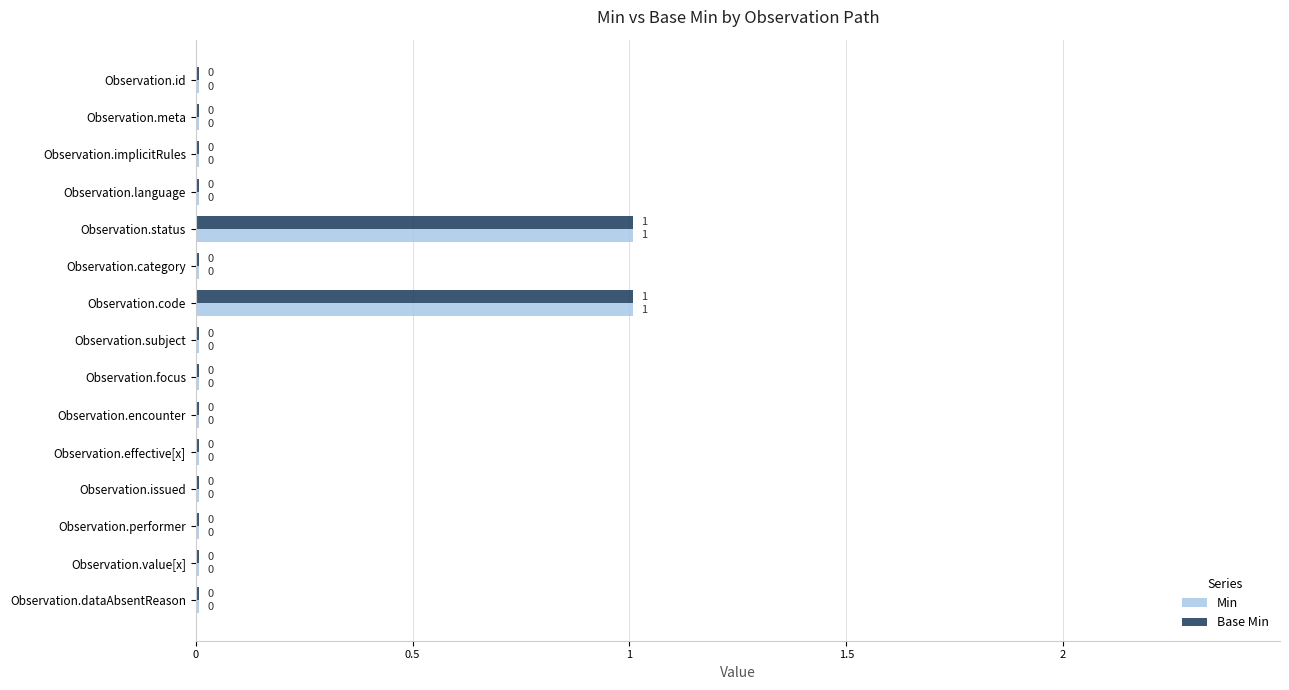

What is the difference between the maximum and minimum values in the Base Min series?

1.0